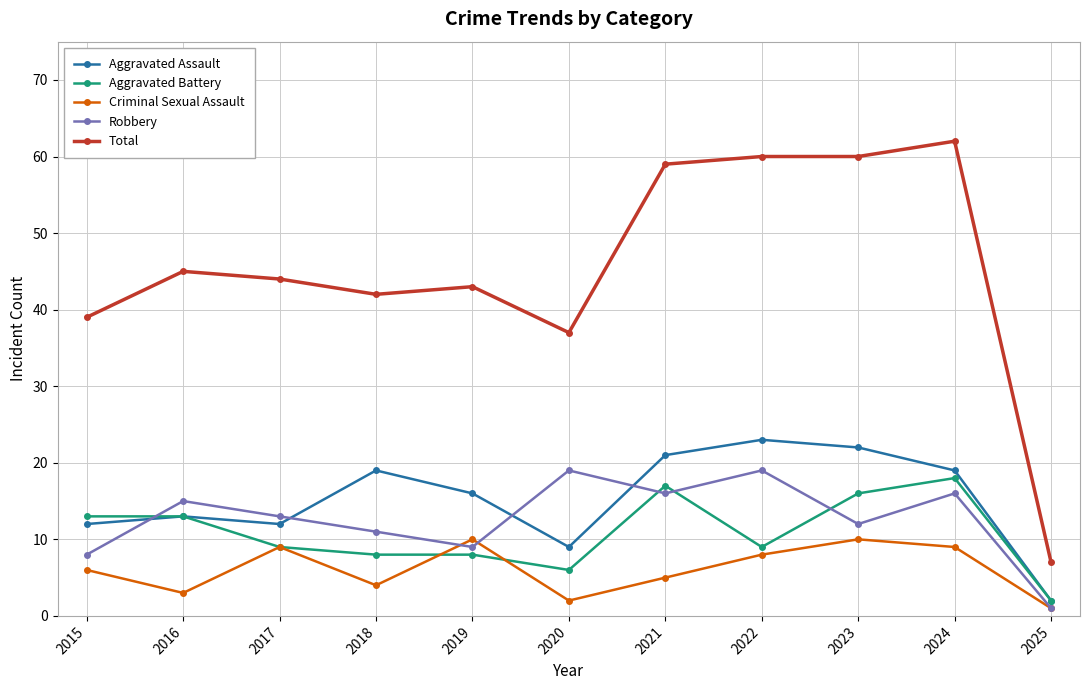

Reading left to right, transcribe all the data shown in this chart.

Aggravated Assault: 2015=12	2016=13	2017=12	2018=19	2019=16	2020=9	2021=21	2022=23	2023=22	2024=19	2025=2
Aggravated Battery: 2015=13	2016=13	2017=9	2018=8	2019=8	2020=6	2021=17	2022=9	2023=16	2024=18	2025=2
Criminal Sexual Assault: 2015=6	2016=3	2017=9	2018=4	2019=10	2020=2	2021=5	2022=8	2023=10	2024=9	2025=1
Robbery: 2015=8	2016=15	2017=13	2018=11	2019=9	2020=19	2021=16	2022=19	2023=12	2024=16	2025=1
Total: 2015=39	2016=45	2017=44	2018=42	2019=43	2020=37	2021=59	2022=60	2023=60	2024=62	2025=7